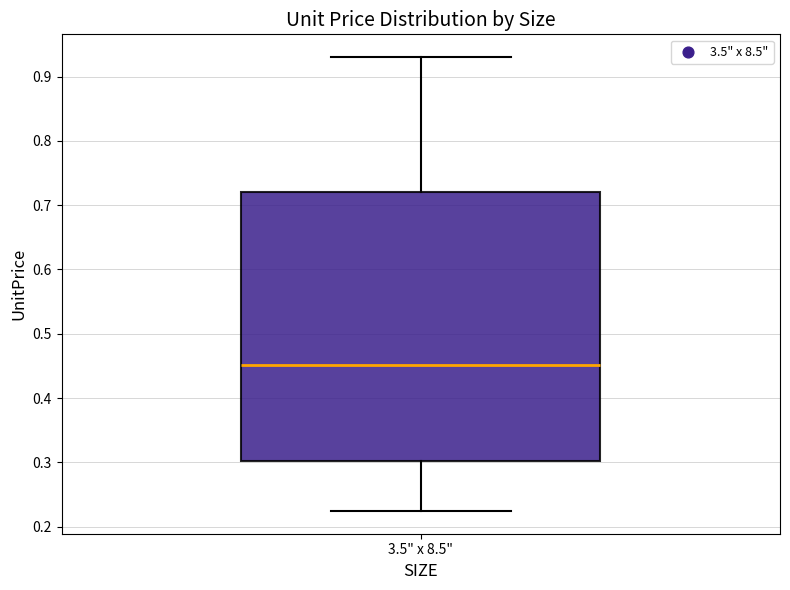

Where is the lower edge of the box for 3.5" x 8.5" on the y-axis? The values are not printed on the chart, so give them approximately, as read against the axis.

0.30